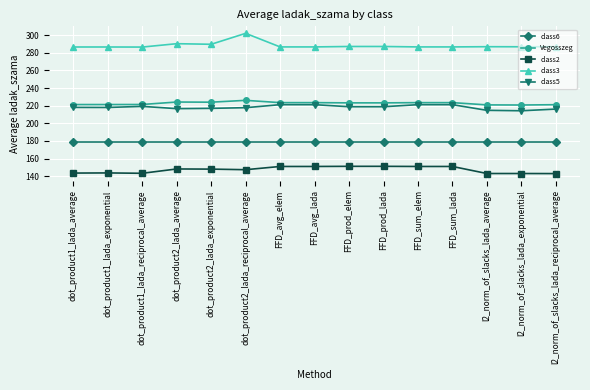

What is the average value of the class3 series?

288.3